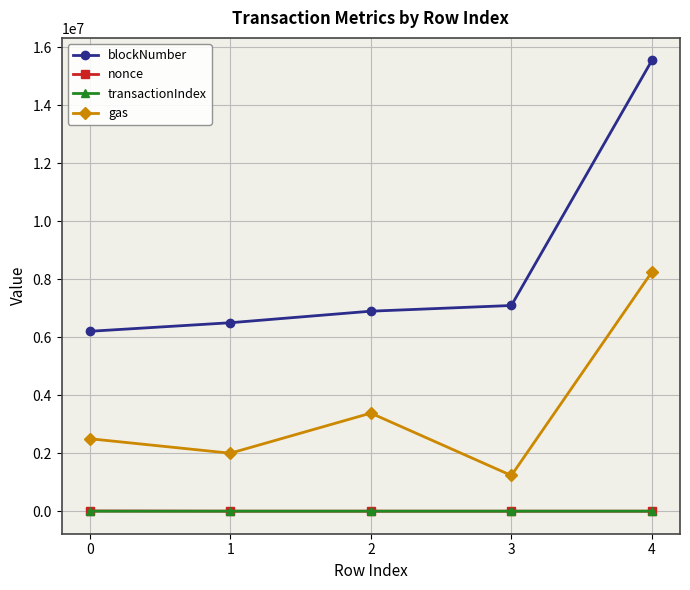

What value does the blockNumber series have at 4, to the nearest 100?

15552300